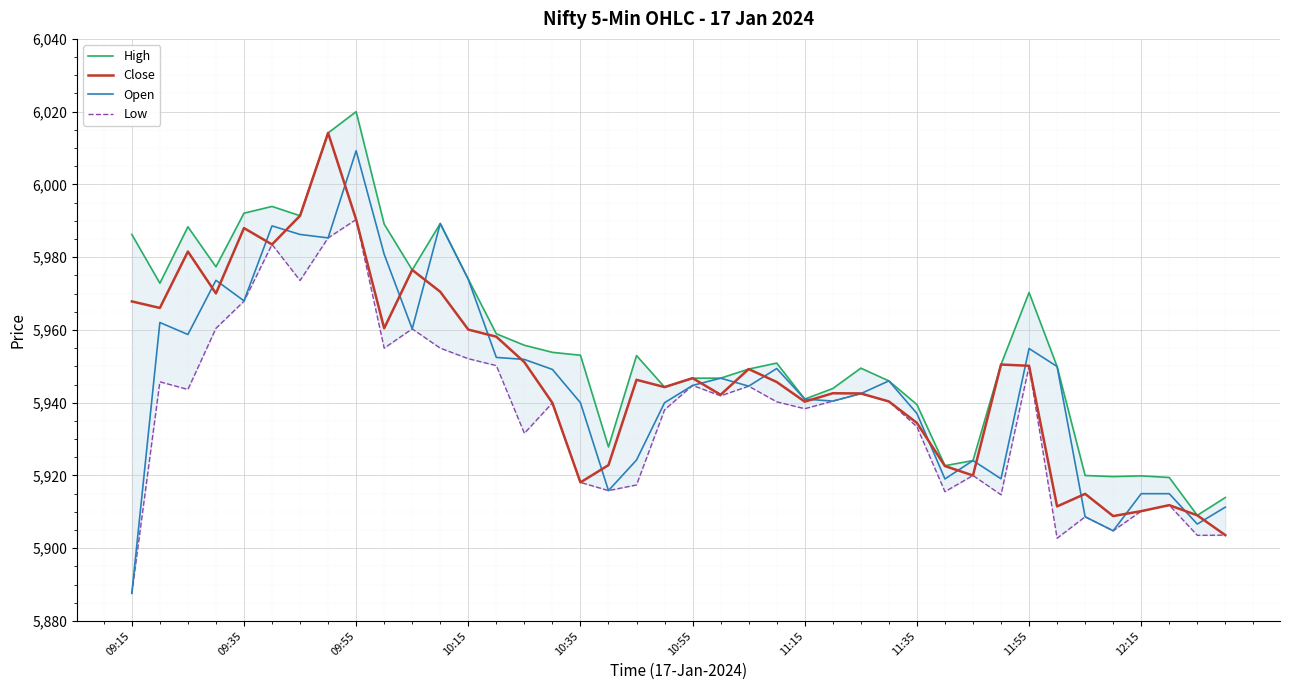

What is the sum of all Close values?

237898.6